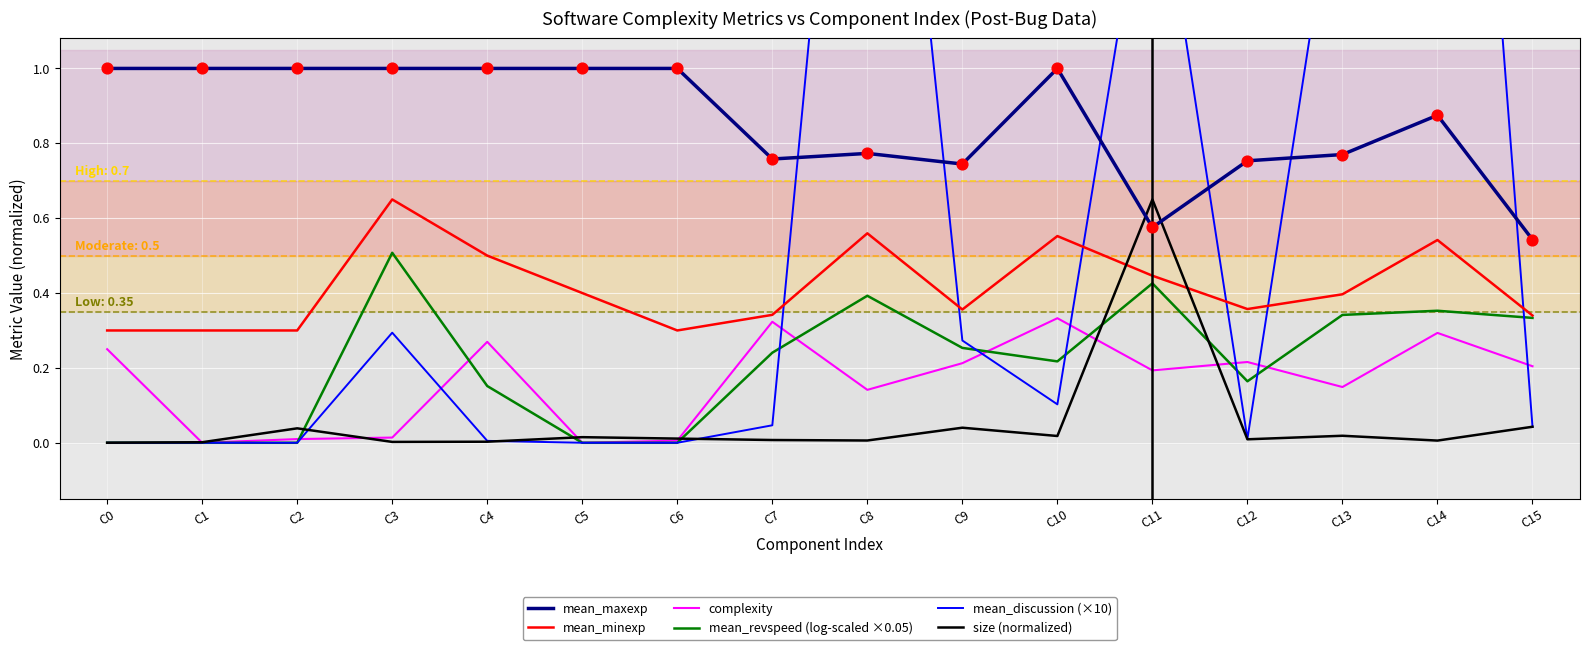

What are all the series names shown in the legend?

mean_maxexp, mean_minexp, complexity, mean_revspeed (log-scaled ×0.05), mean_discussion (×10), size (normalized)